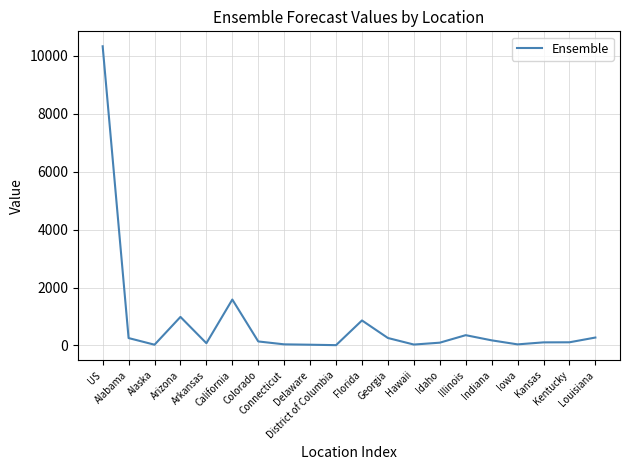

What is the greatest value displayed?

10331.8